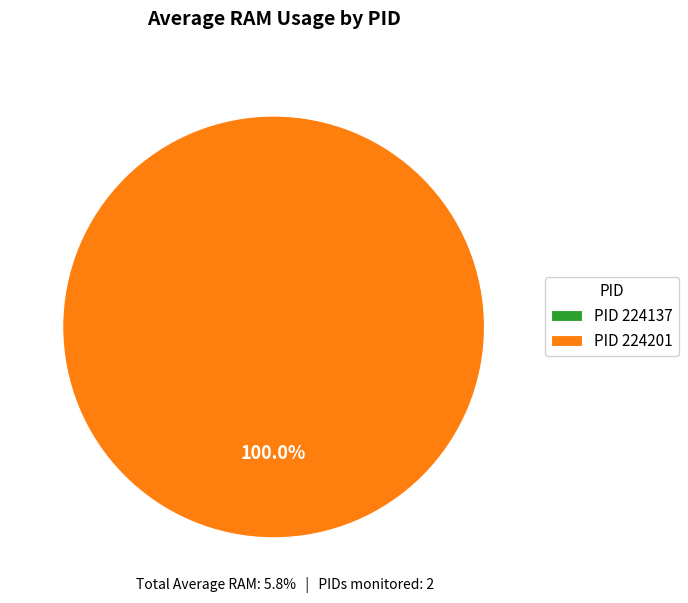

What portion of the pie excludes 224137?

100.0%